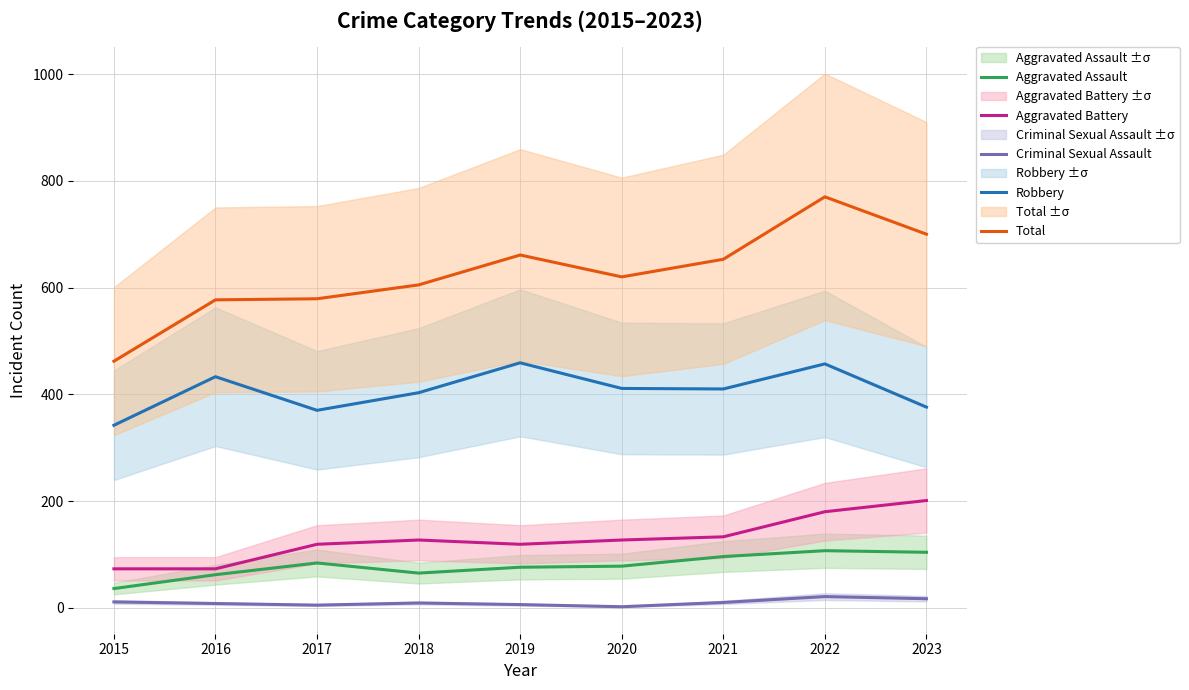

Rank the categories by Aggravated Assault value from highest to lowest.

2022, 2023, 2021, 2017, 2020, 2019, 2018, 2016, 2015